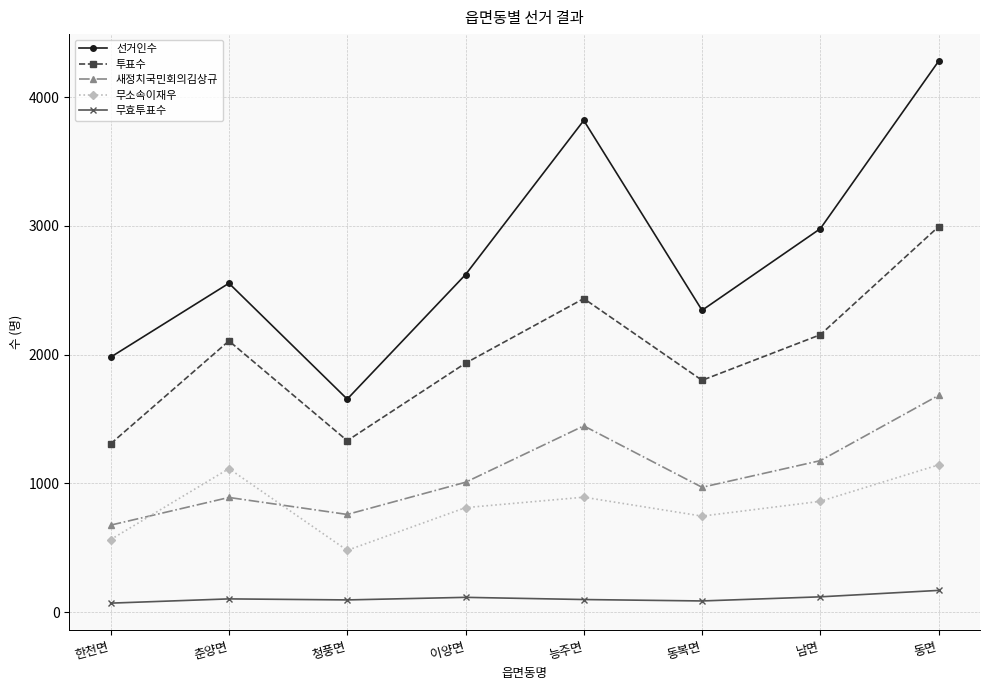

True or false: 선거인수 has a value of 1980 at 한천면.

True